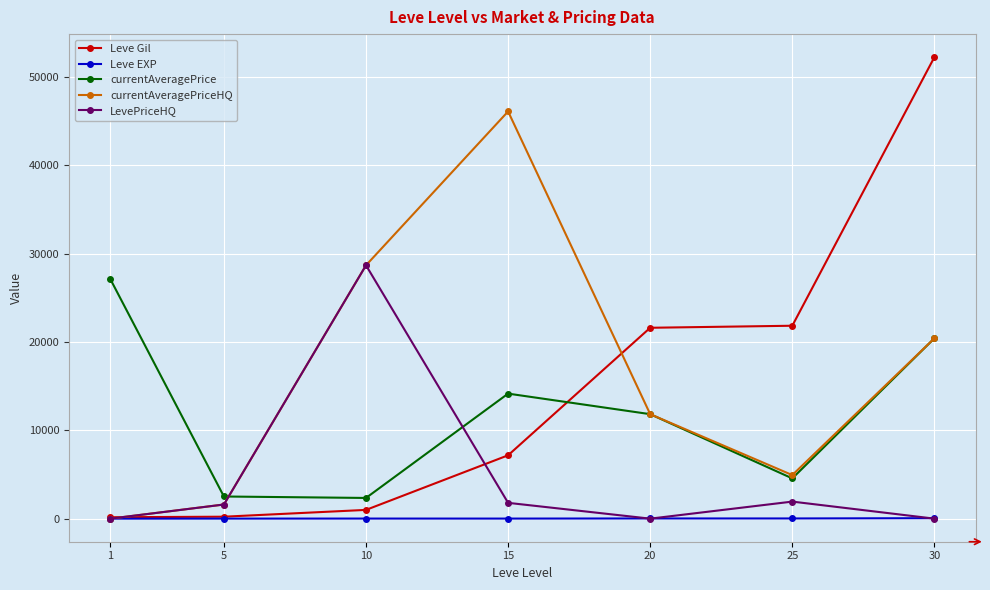

What is the minimum value for Leve Gil?

160